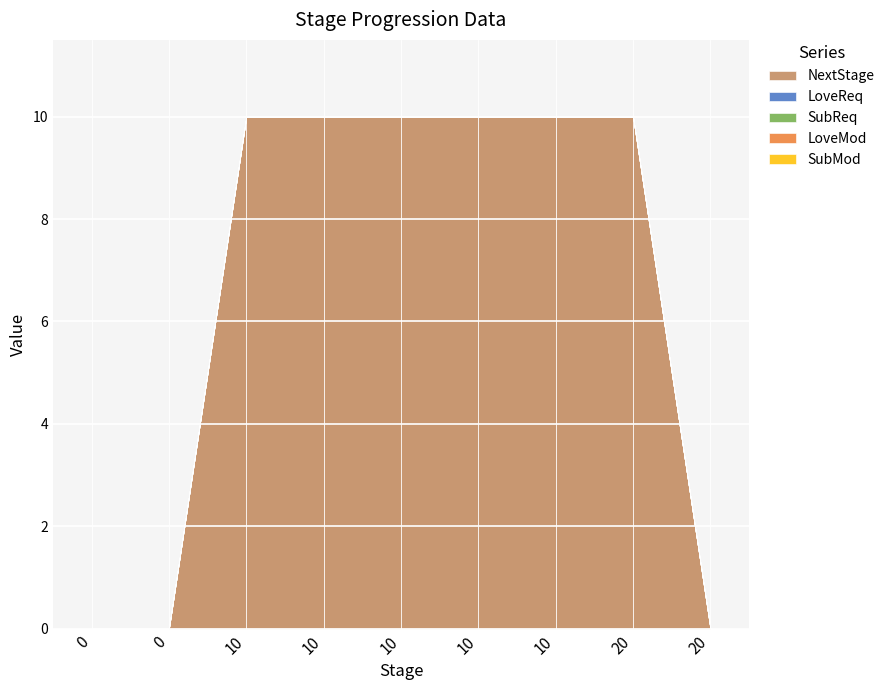

At which label does NextStage reach its peak?

10